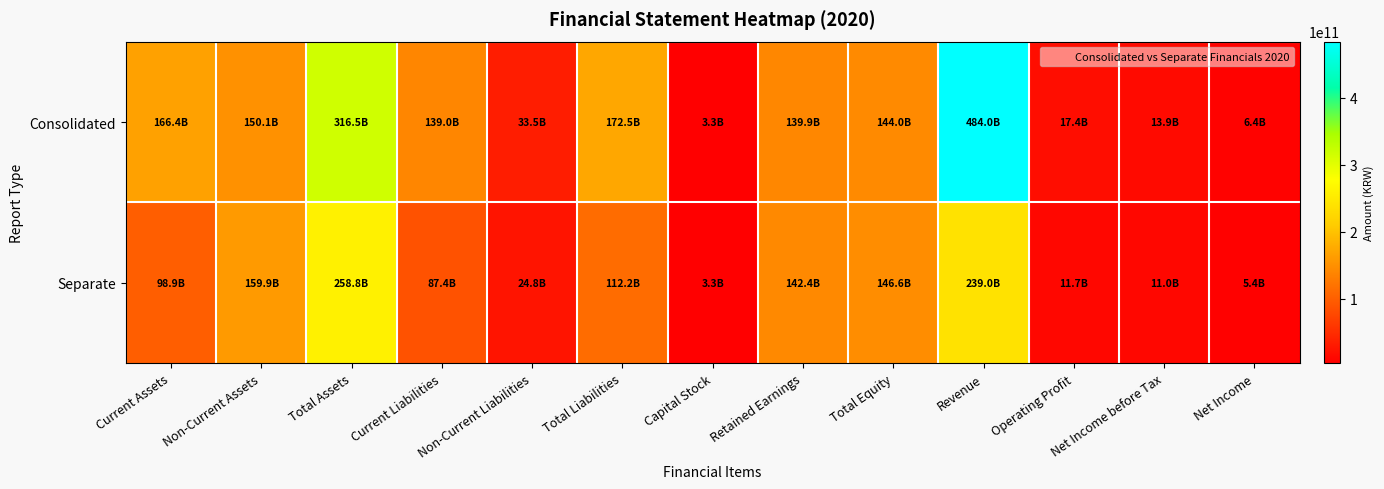

Reading left to right, what are all the values shown in this chart?

Consolidated: Current Assets=166362893628	Non-Current Assets=150125402981	Total Assets=316488296609	Current Liabilities=138952444181	Non-Current Liabilities=33519388959	Total Liabilities=172471833140	Capital Stock=3276000000	Retained Earnings=139857556810	Total Equity=144016463469	Revenue=484013218472	Operating Profit=17445000515	Net Income before Tax=13900019844	Net Income=6351446119
Separate: Current Assets=98928906382	Non-Current Assets=159877612456	Total Assets=258806518838	Current Liabilities=87423143706	Non-Current Liabilities=24791381705	Total Liabilities=112214525411	Capital Stock=3276000000	Retained Earnings=142378350517	Total Equity=146591993427	Revenue=239033286936	Operating Profit=11715364548	Net Income before Tax=10963573594	Net Income=5402277995